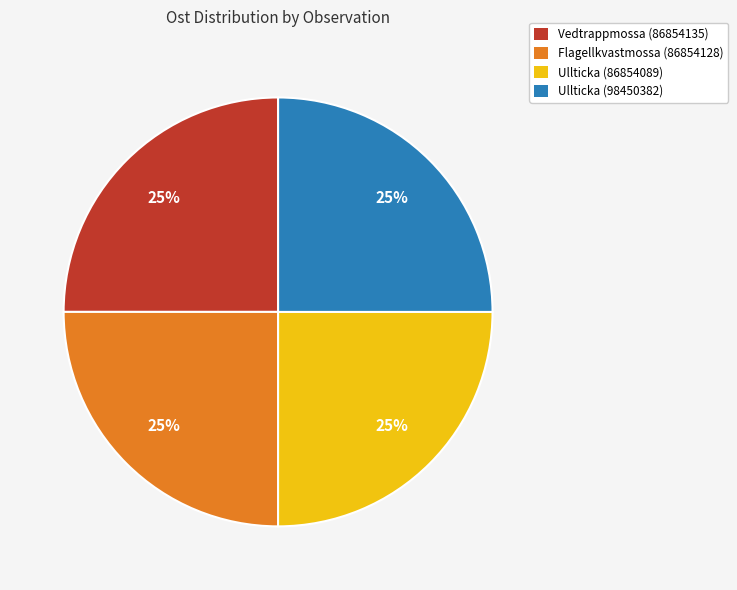

What is the ratio of the value at Vedtrappmossa (86854135) to the value at Flagellkvastmossa (86854128)?

1.0